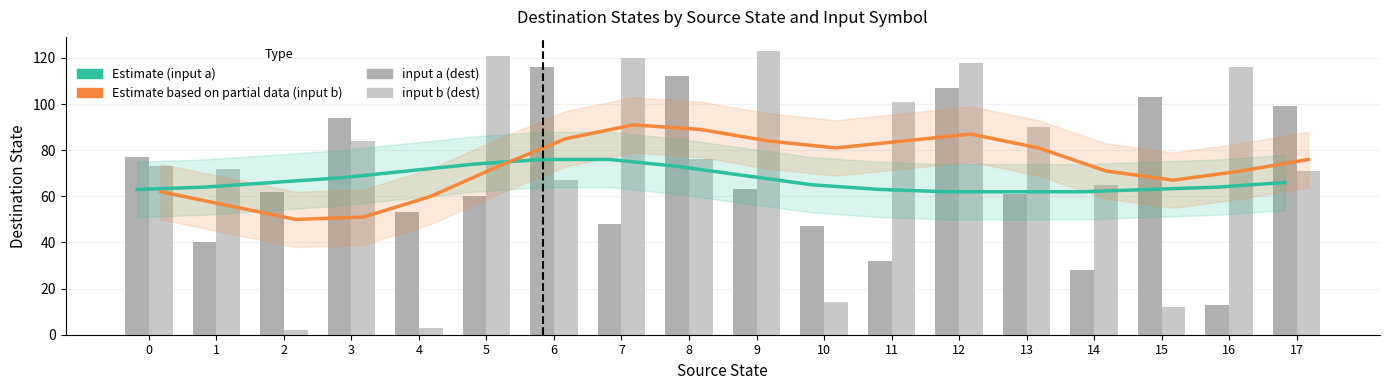

What is the sum of all Estimate (input a) values?

1207